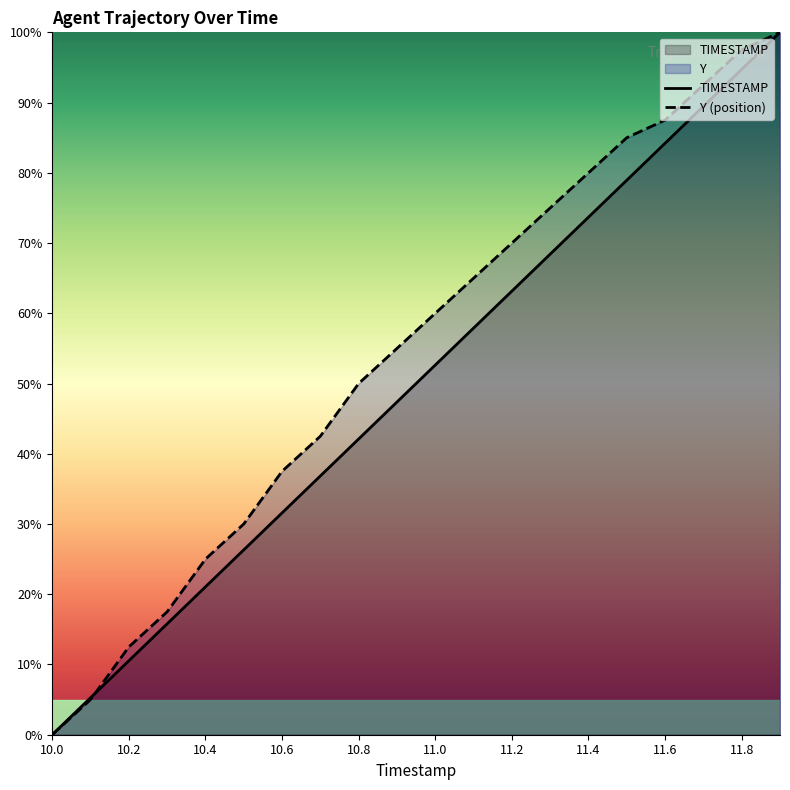

True or false: Y (position) has more than 2 points higher than both neighbors.

False